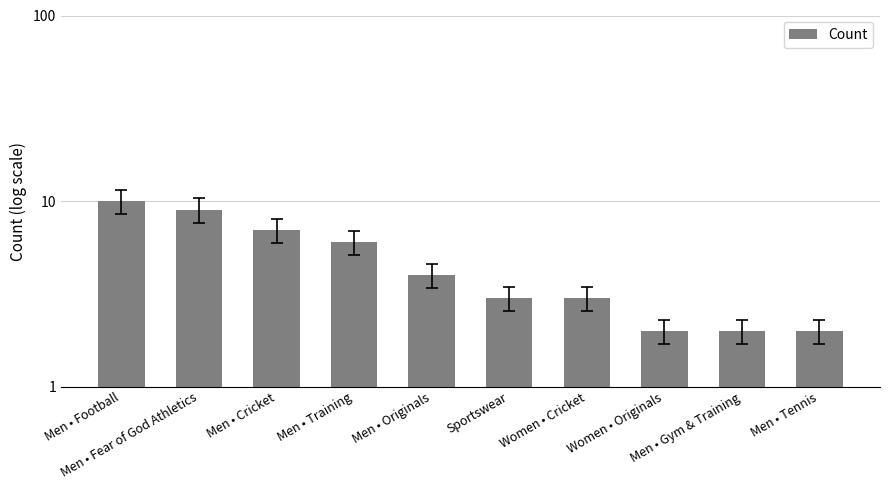

How many data points are less than 4?

5